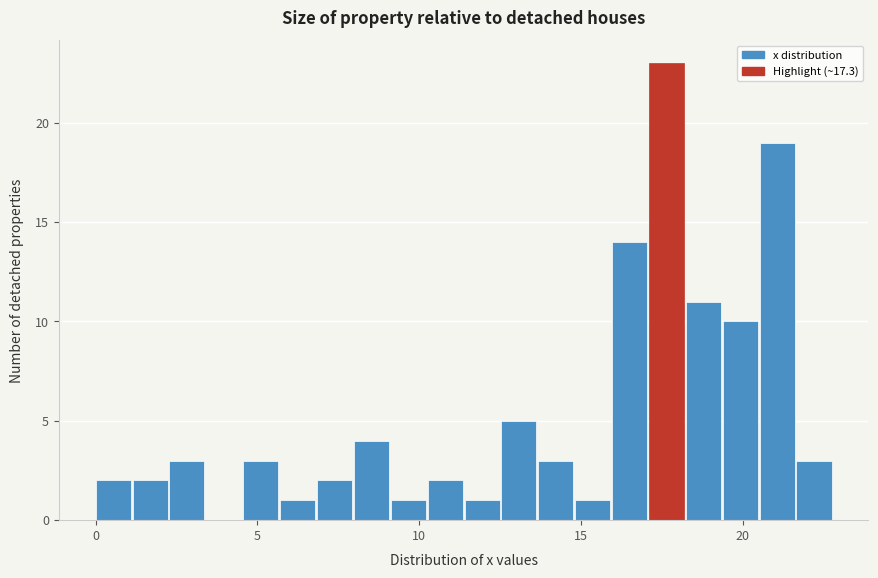

Around what value on the x-axis is the tallest bar? Give the approximate position of its centre, as read against the axis.

17.5